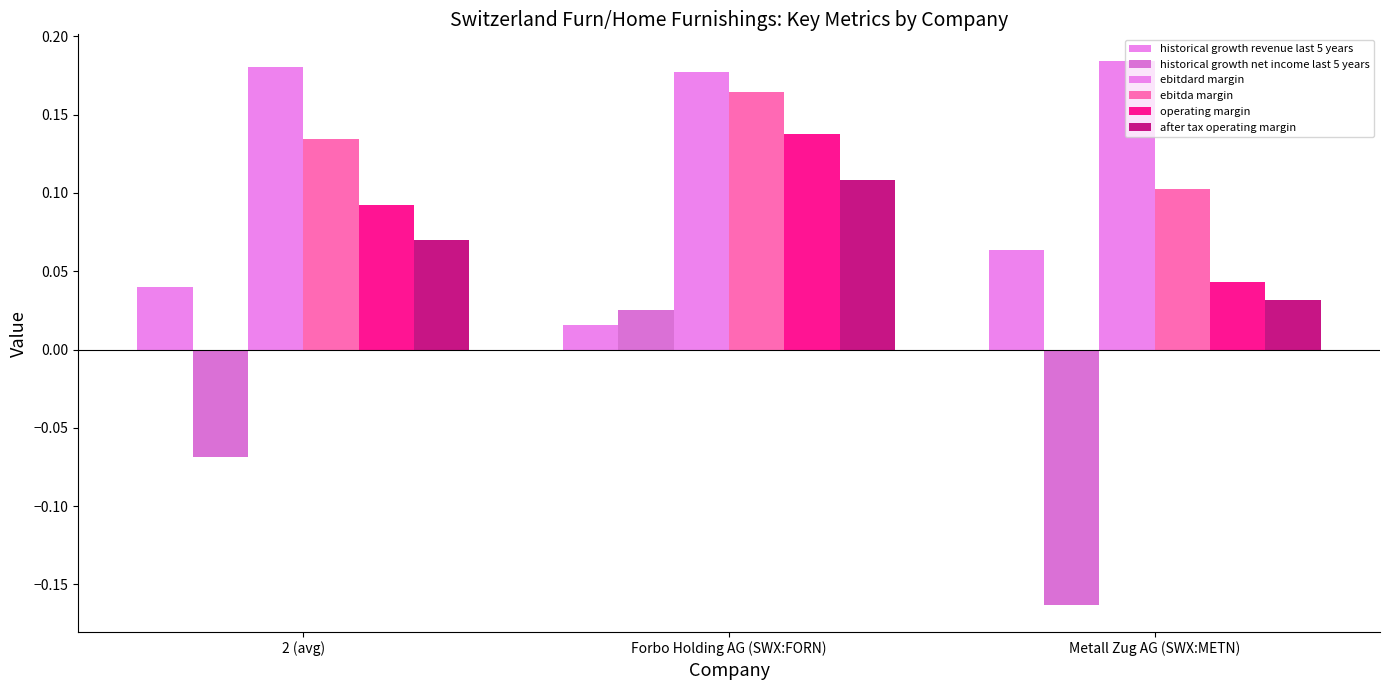

How many bars are there in each group?

6